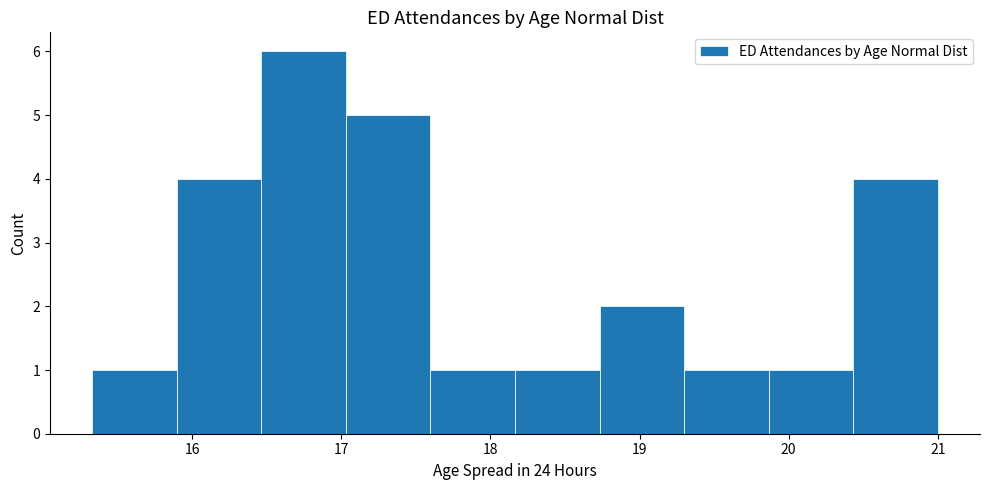

What is the height of the bar covering 19.3 to 19.9 on the x-axis? Neither the bar edges nor the heights are printed on the chart, so give them approximately, as read against the axes.

1